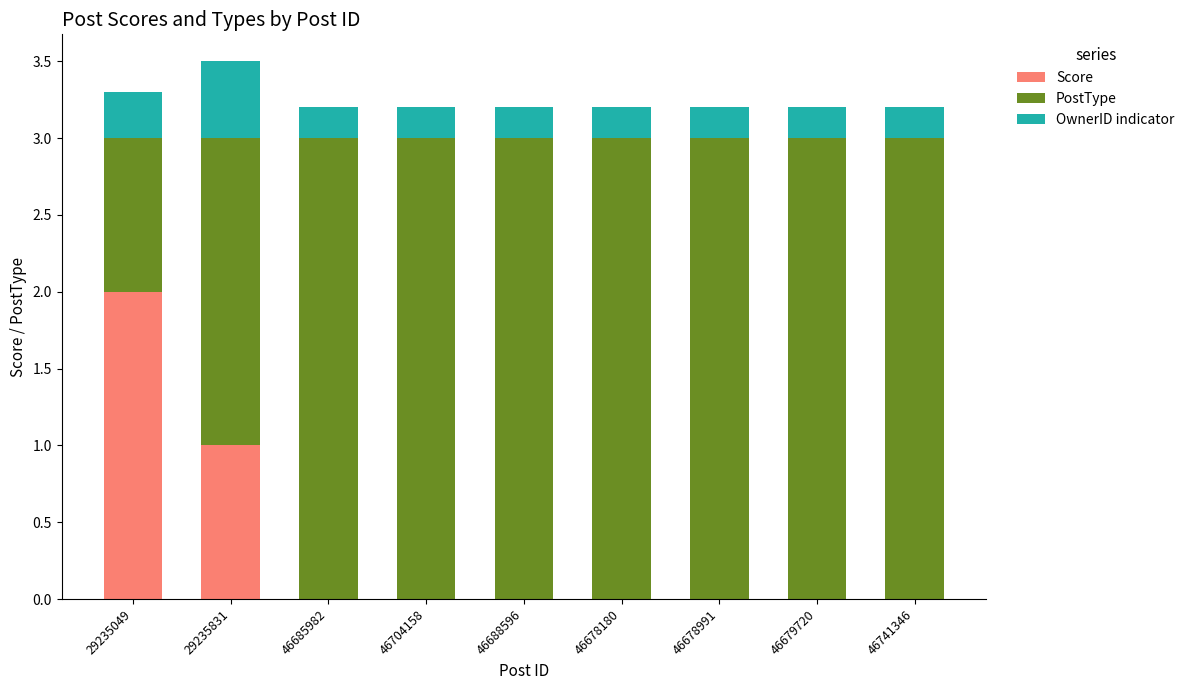

The value of Score at 46688596 is 0.7. True or false?

False